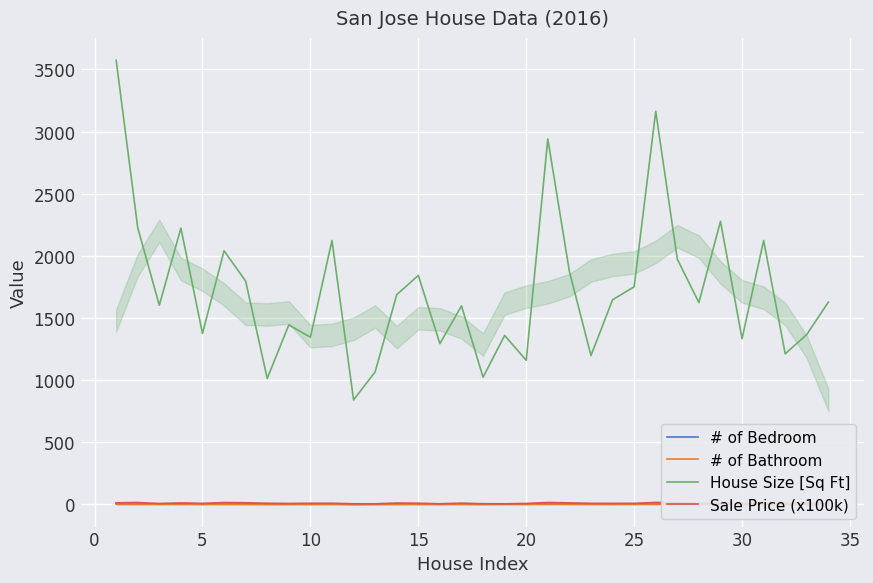

True or false: # of Bathroom and House Size [Sq Ft] cross at least once.

False